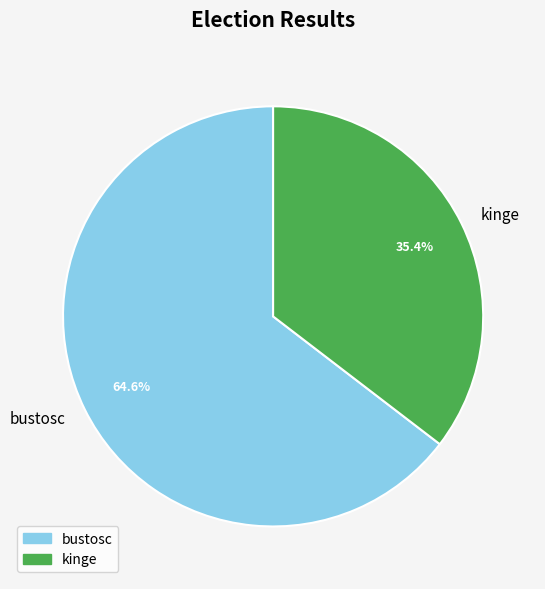

Is it true that bustosc is 50% of the pie?

False